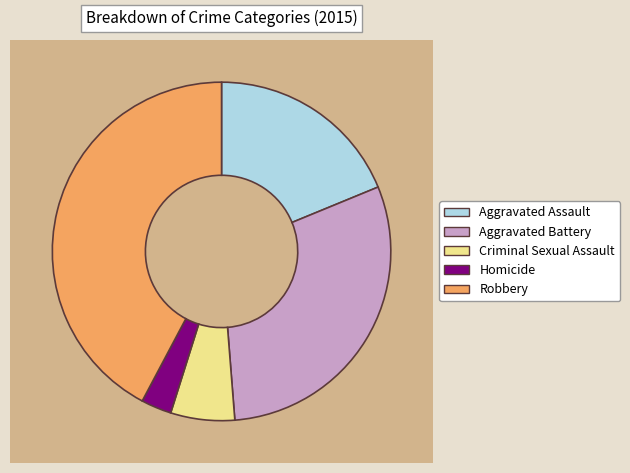

Does Homicide represent more than half of the total?

No